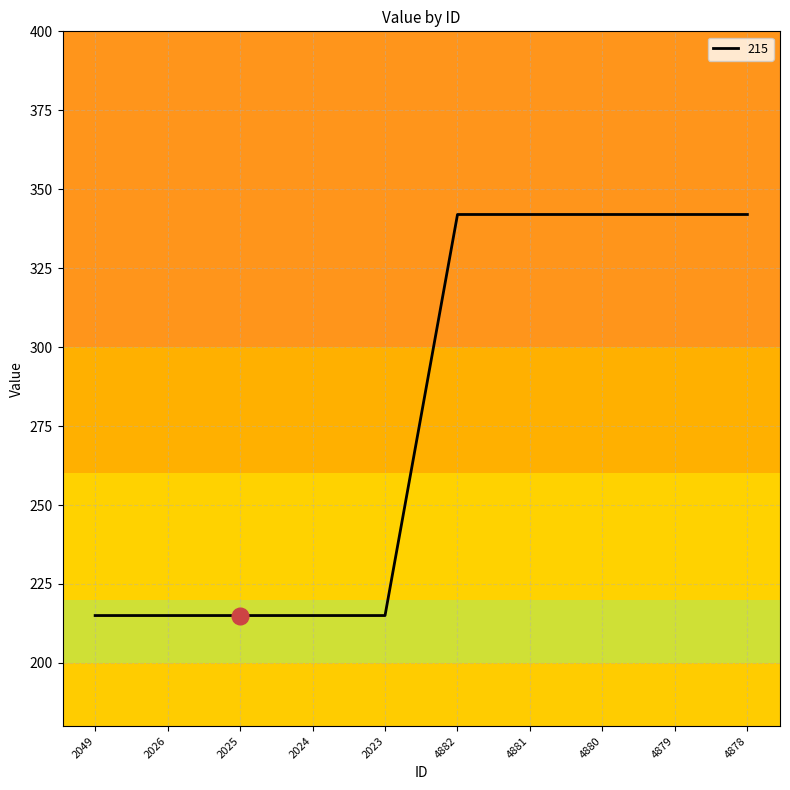

What position from the left is 4878?

10